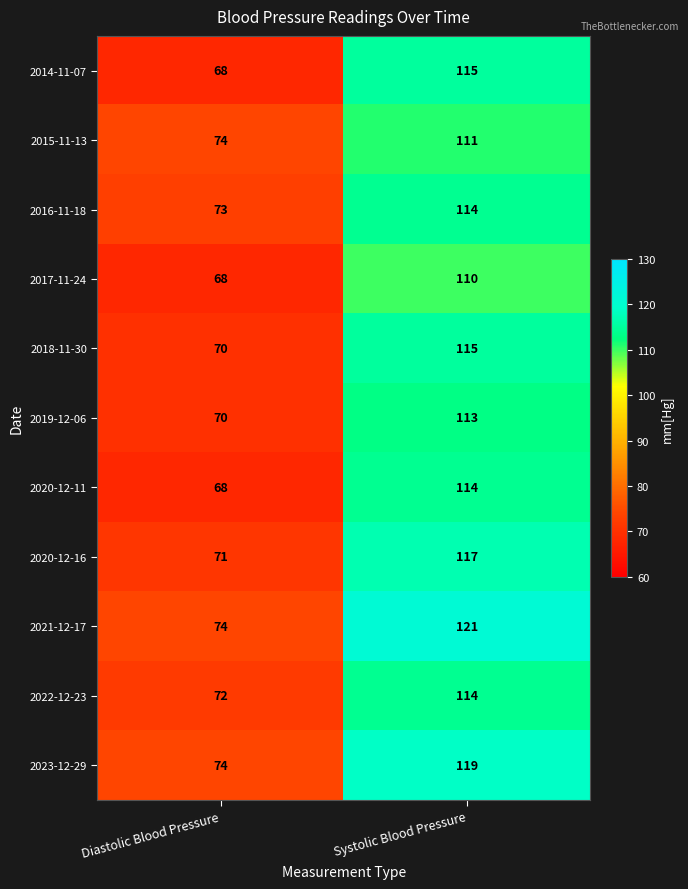

How many series are shown in this chart?

11